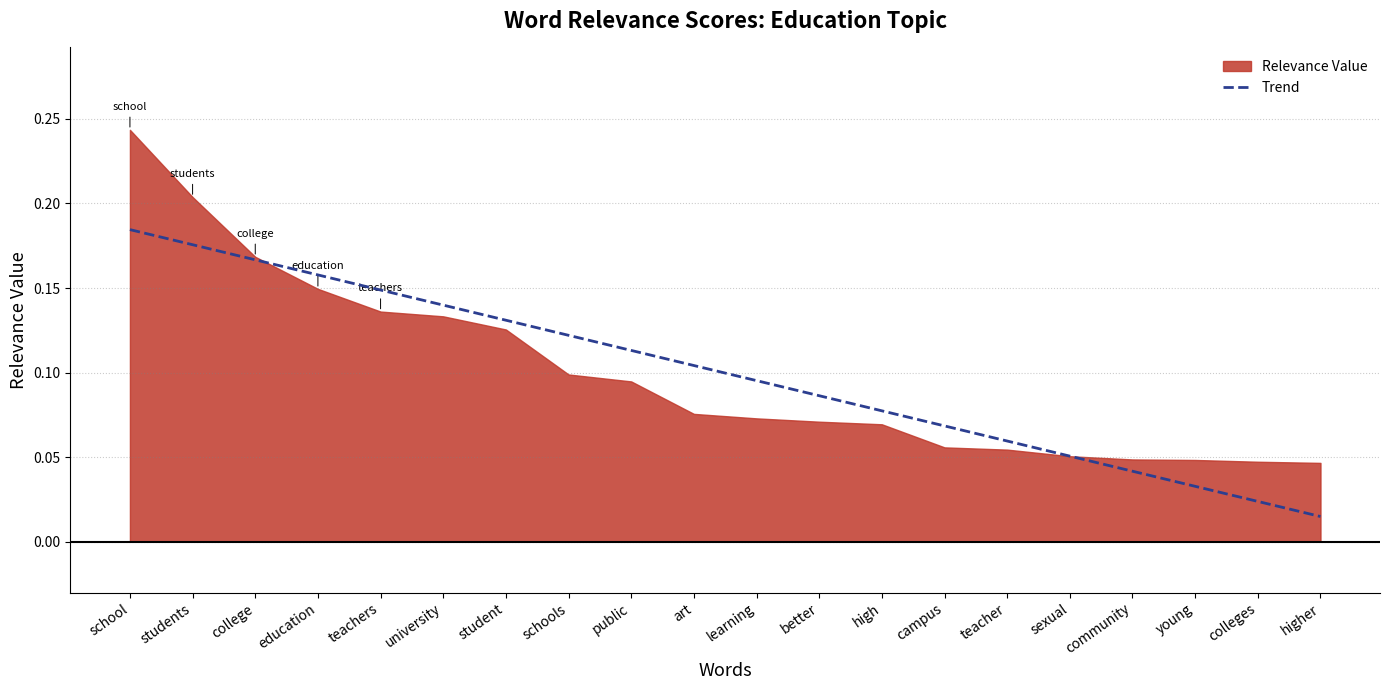

Reading left to right, what are all the values shown in this chart?

school=0.2	students=0.2	college=0.2	education=0.1	teachers=0.1	university=0.1	student=0.1	schools=0.1	public=0.1	art=0.1	learning=0.1	better=0.1	high=0.1	campus=0.1	teacher=0.1	sexual=0.1	community=0.0	young=0.0	colleges=0.0	higher=0.0